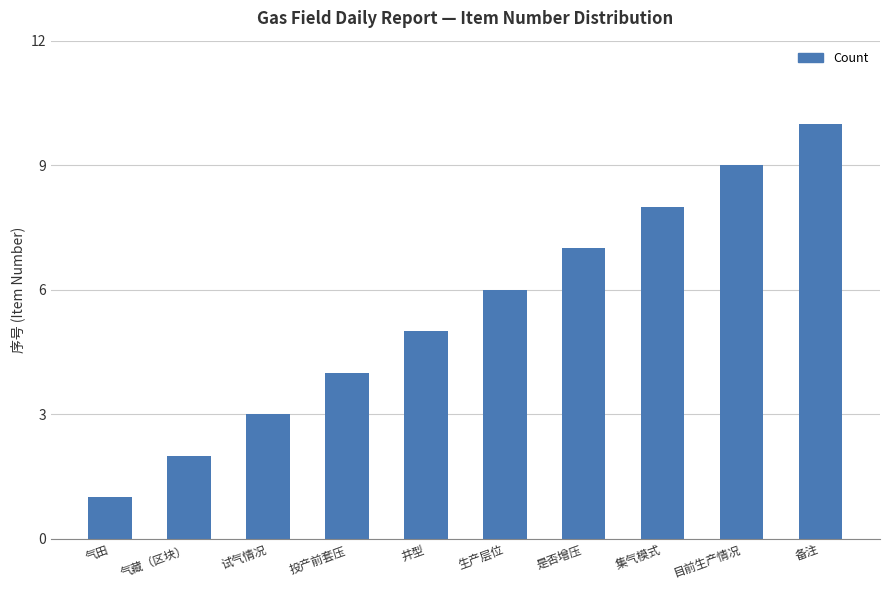

How many series are shown in this chart?

1